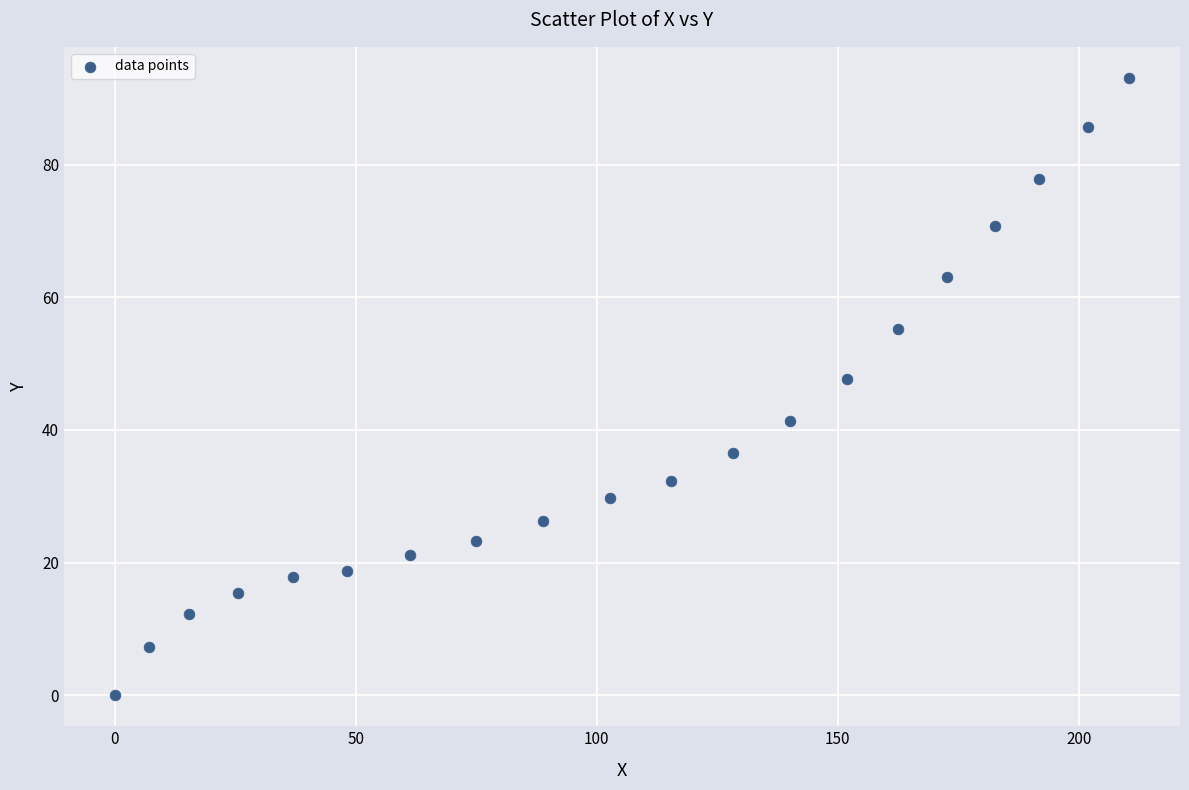

What Y value in the scatter plot is closest to 46?

47.7